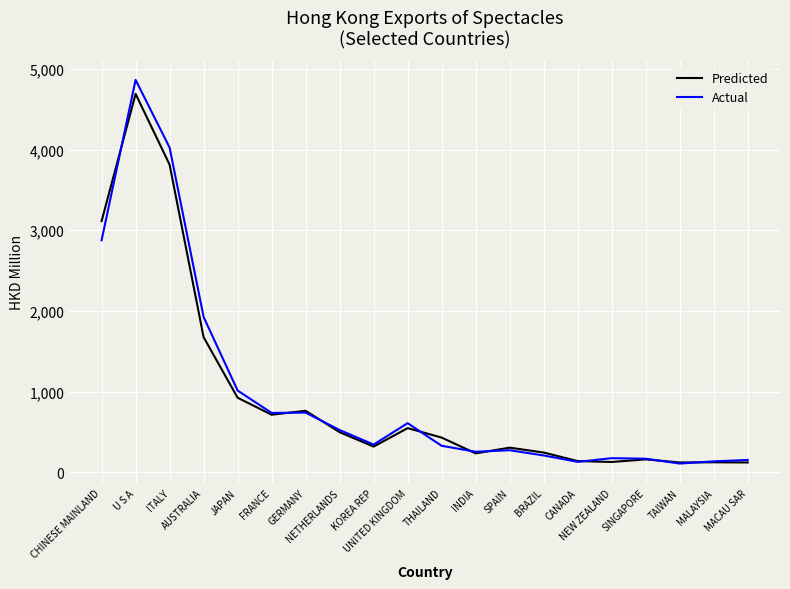

The Actual series shows 335.2 at UNITED KINGDOM. True or false?

False